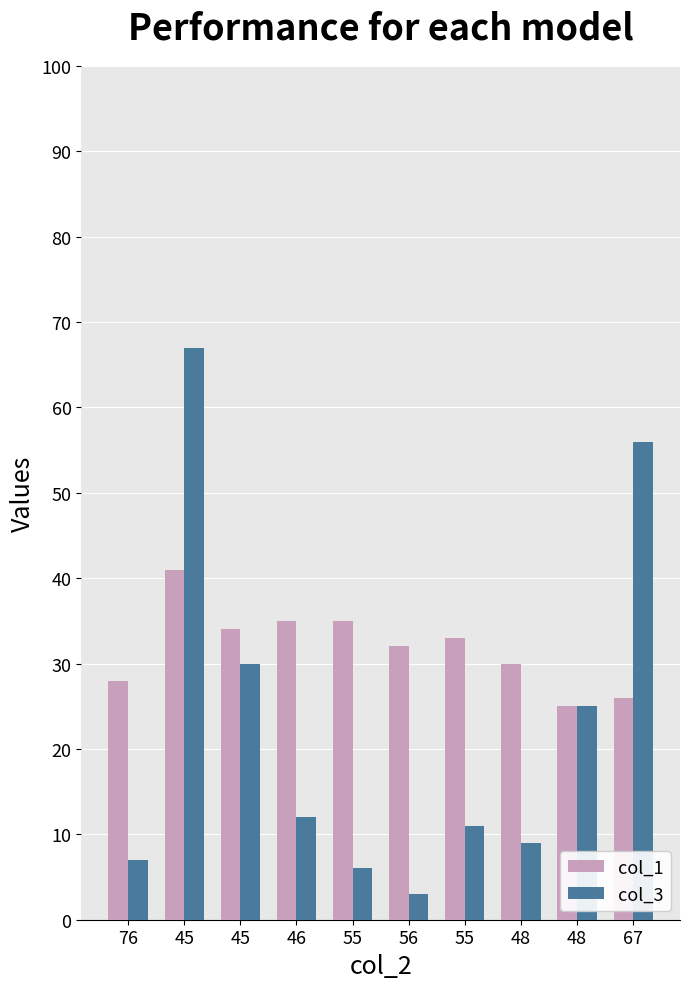

What are all the series names shown in the legend?

col_1, col_3